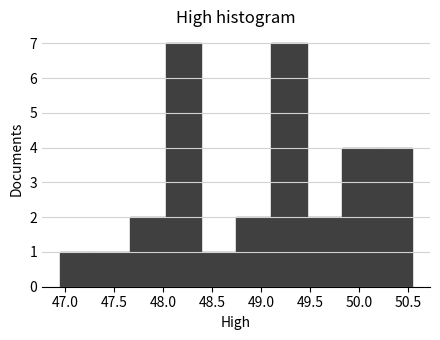

Reading left to right, transcribe this chart: for each bar, give the range it covers on the x-axis and its height. Neither the bar edges nor the heights are printed on the chart, so give them approximately, as read against the axes.

46.95 to 47.30: 1
47.30 to 47.65: 1
47.65 to 48.05: 2
48.05 to 48.40: 7
48.40 to 48.75: 1
48.75 to 49.10: 2
49.10 to 49.45: 7
49.45 to 49.80: 2
49.80 to 50.20: 4
50.20 to 50.55: 4